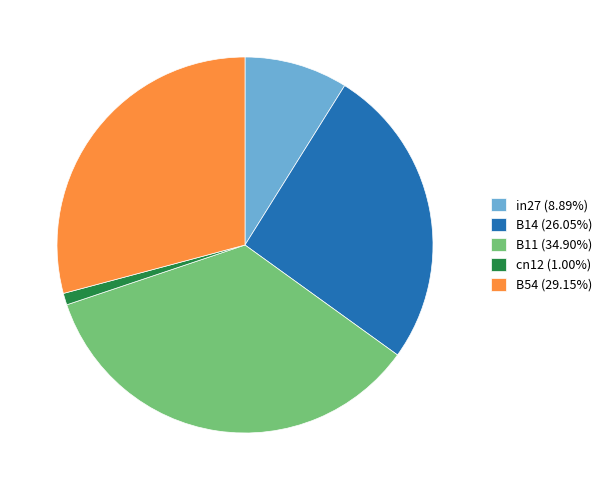

Which slice is the smallest?

cn12